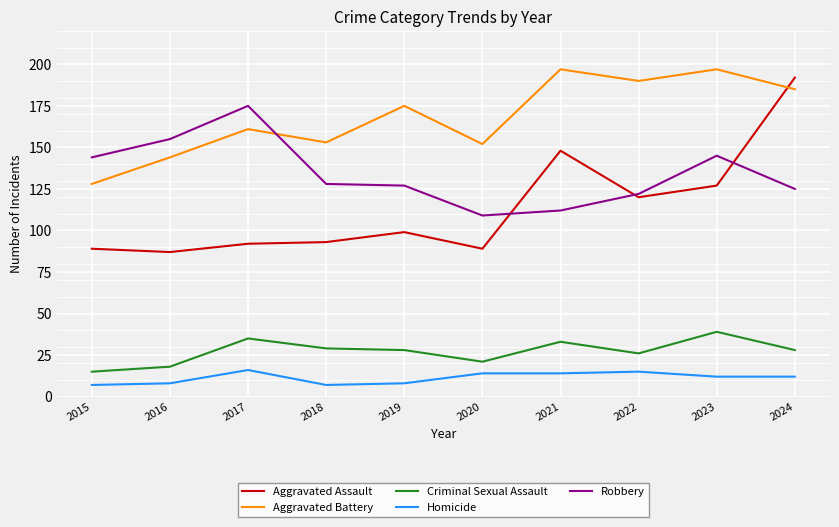

True or false: Criminal Sexual Assault and Homicide cross at least once.

False